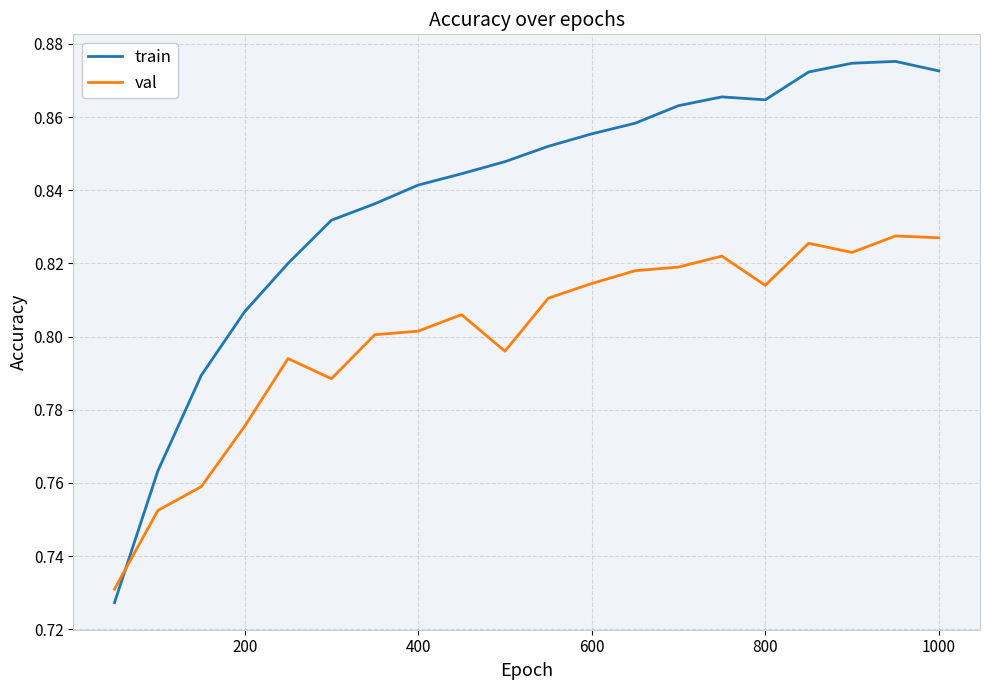

List the series in order of their peak value, lowest first.

val, train